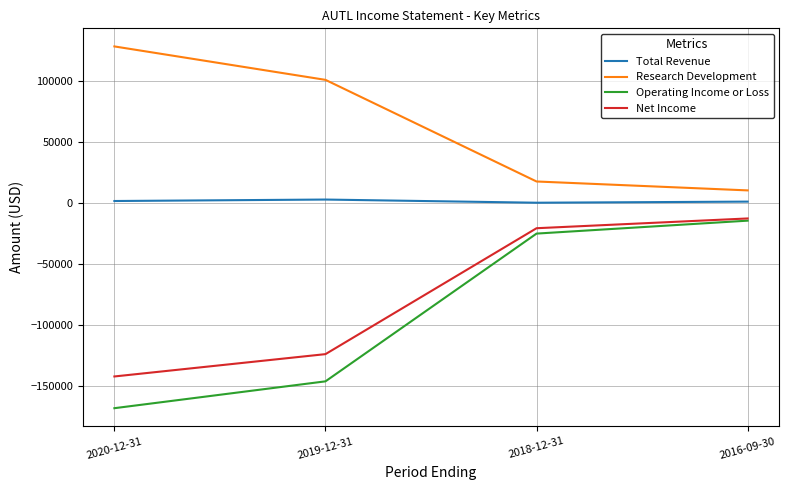

What position from the right is 2019-12-31?

3